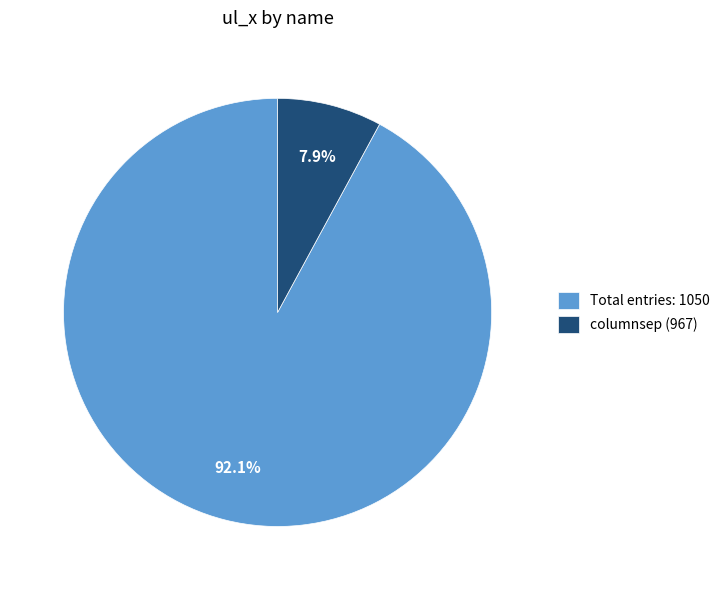

What is the ratio of the value at Total entries: 1050 to the value at columnsep (967)?

11.7